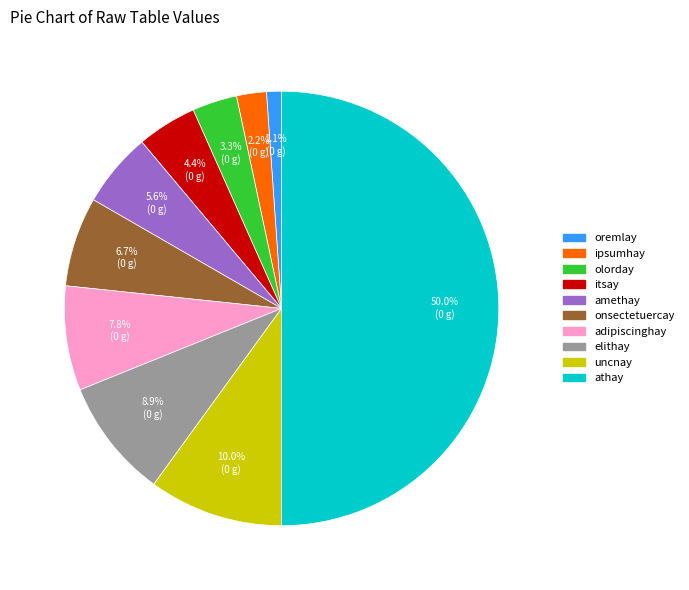

How many slices are in this pie chart?

10